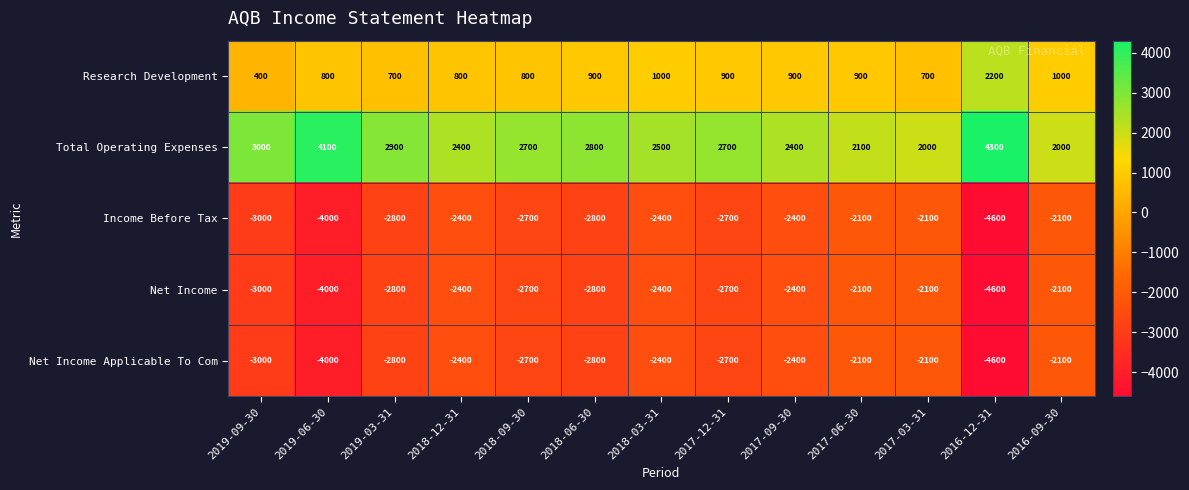

What is the maximum value for Net Income Applicable To Com?

-2100